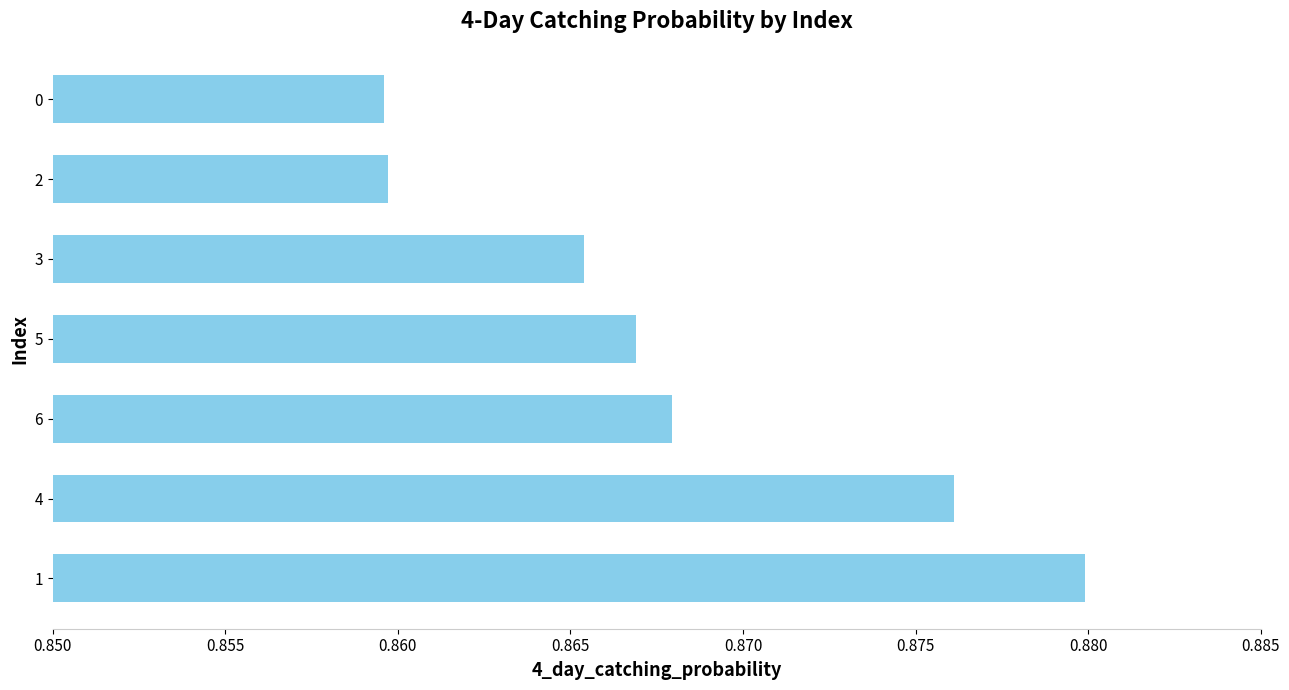

Between 5 and 0, which is larger?

5